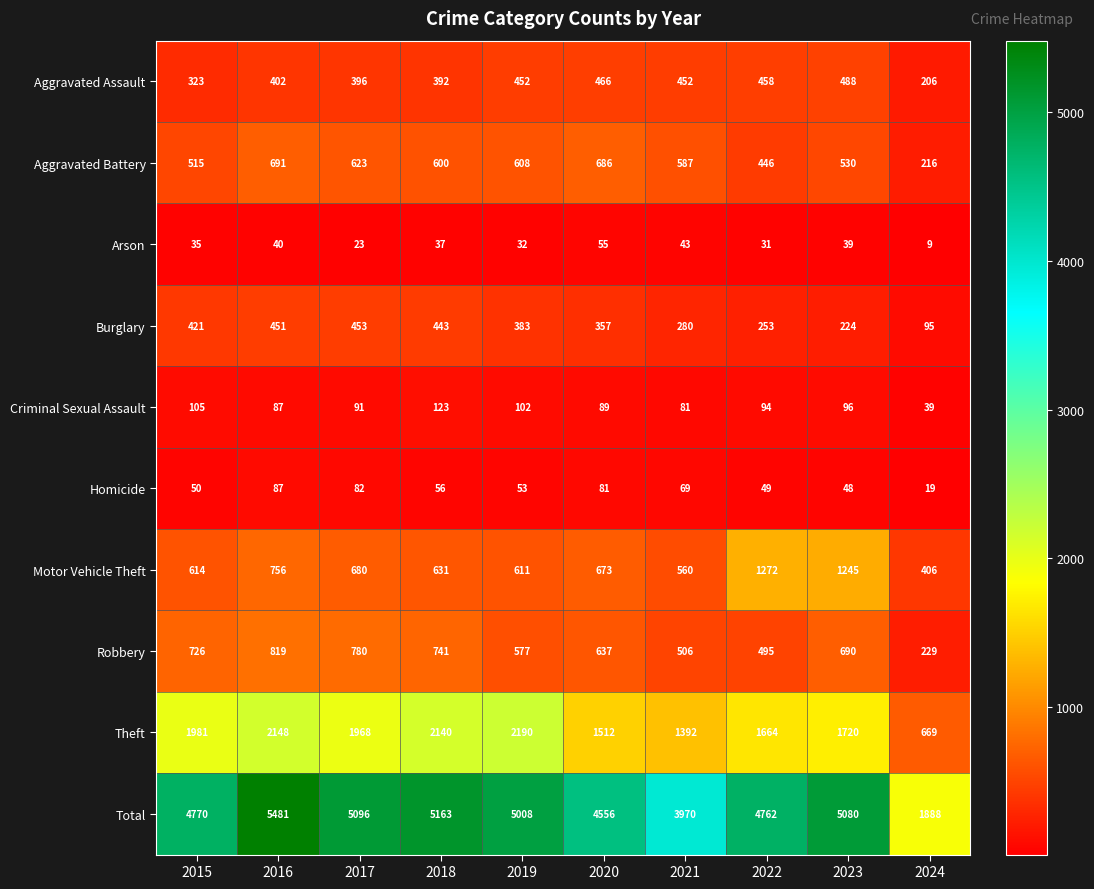

Is the value of Robbery at 2021 greater than the value of Burglary at 2022?

Yes